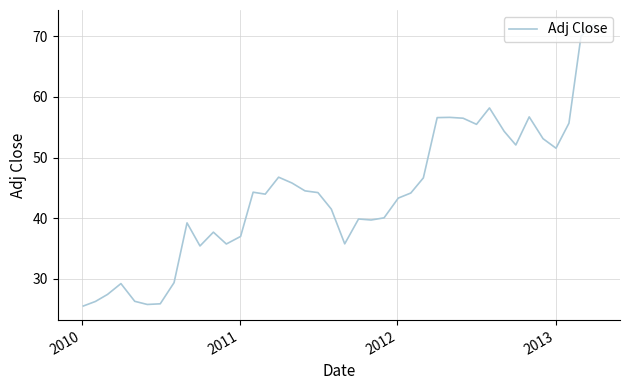

What is the smallest value displayed?

25.5